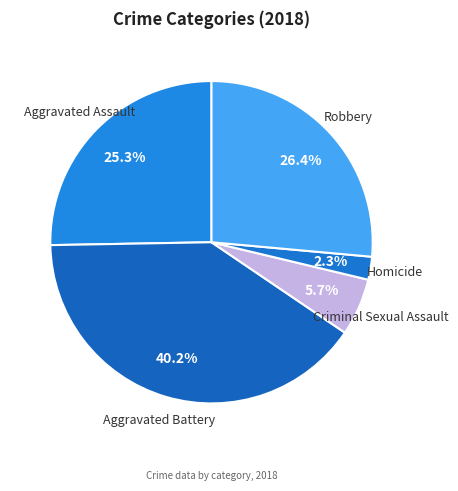

The Robbery slice represents 26% of the pie. True or false?

True